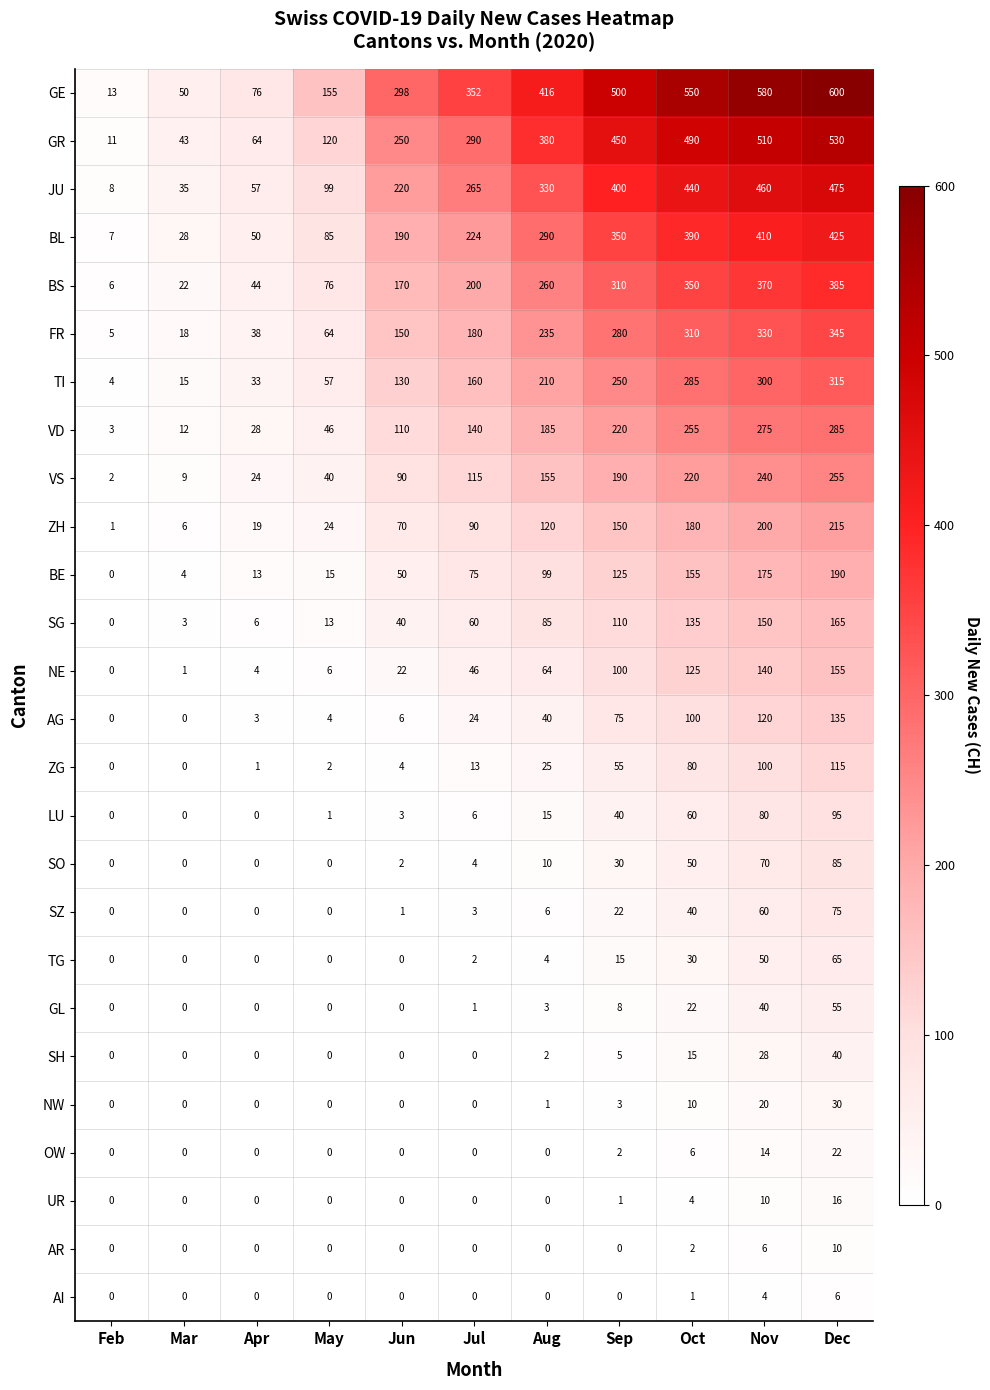

What is the difference between the second highest and second lowest values in the VD series?

263